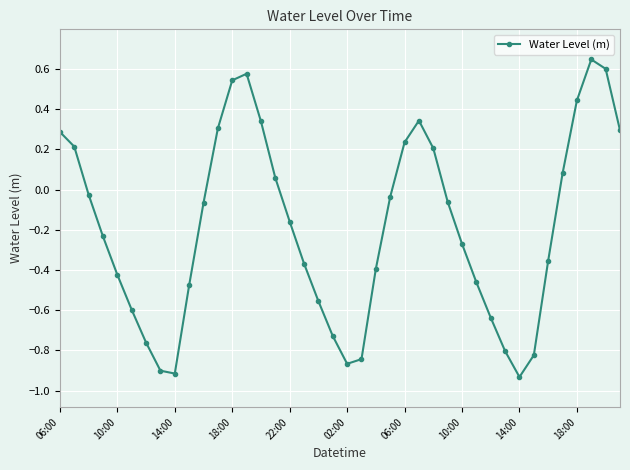

What is the difference between the second highest and minimum values?

1.5